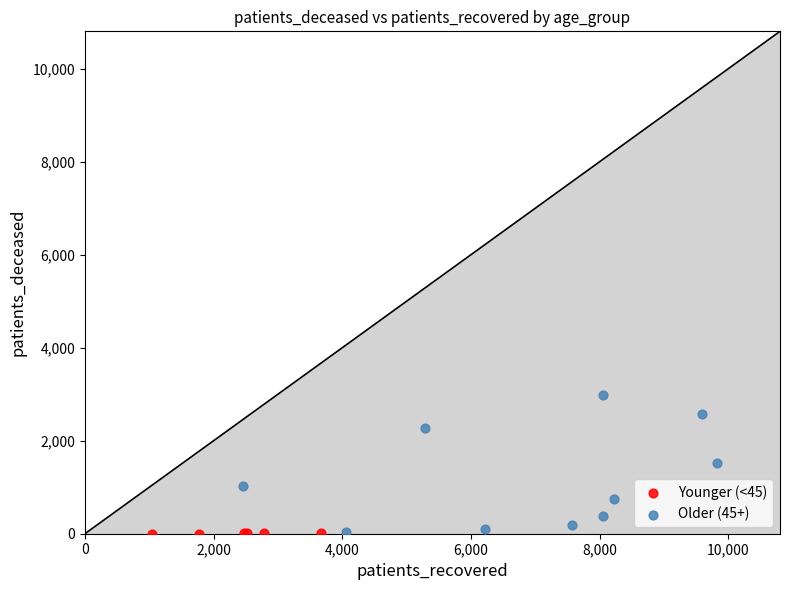

Which series contains the highest Y value?

Older (45+)